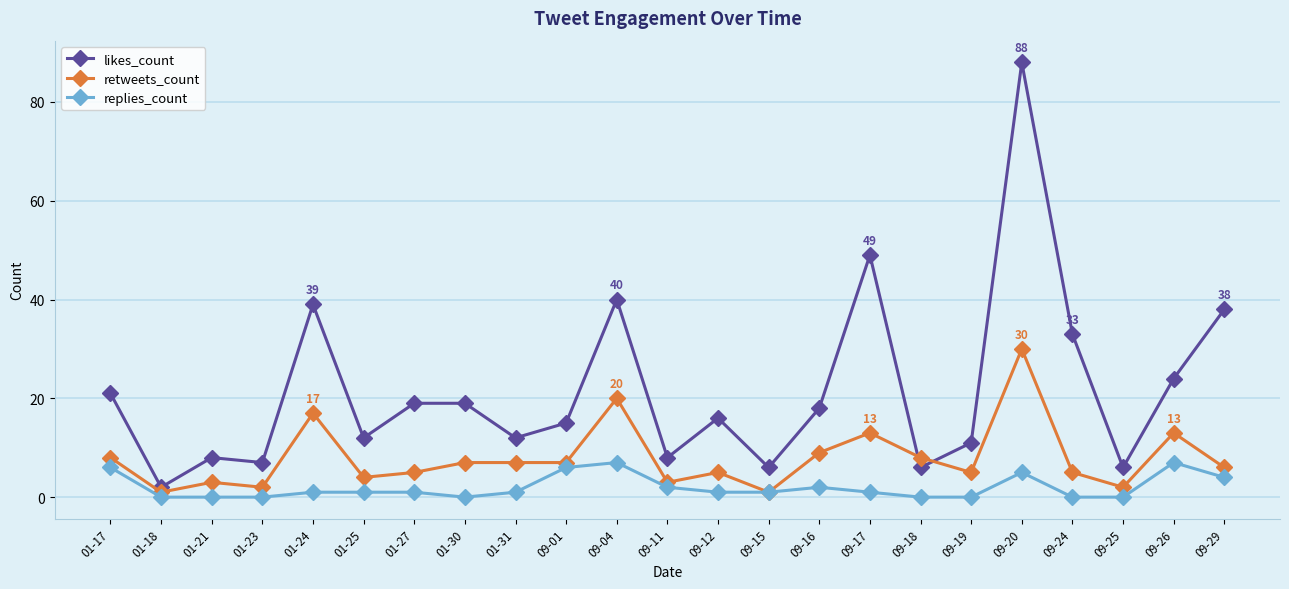

Is the value of likes_count at 01-21 greater than the value of replies_count at 09-19?

Yes